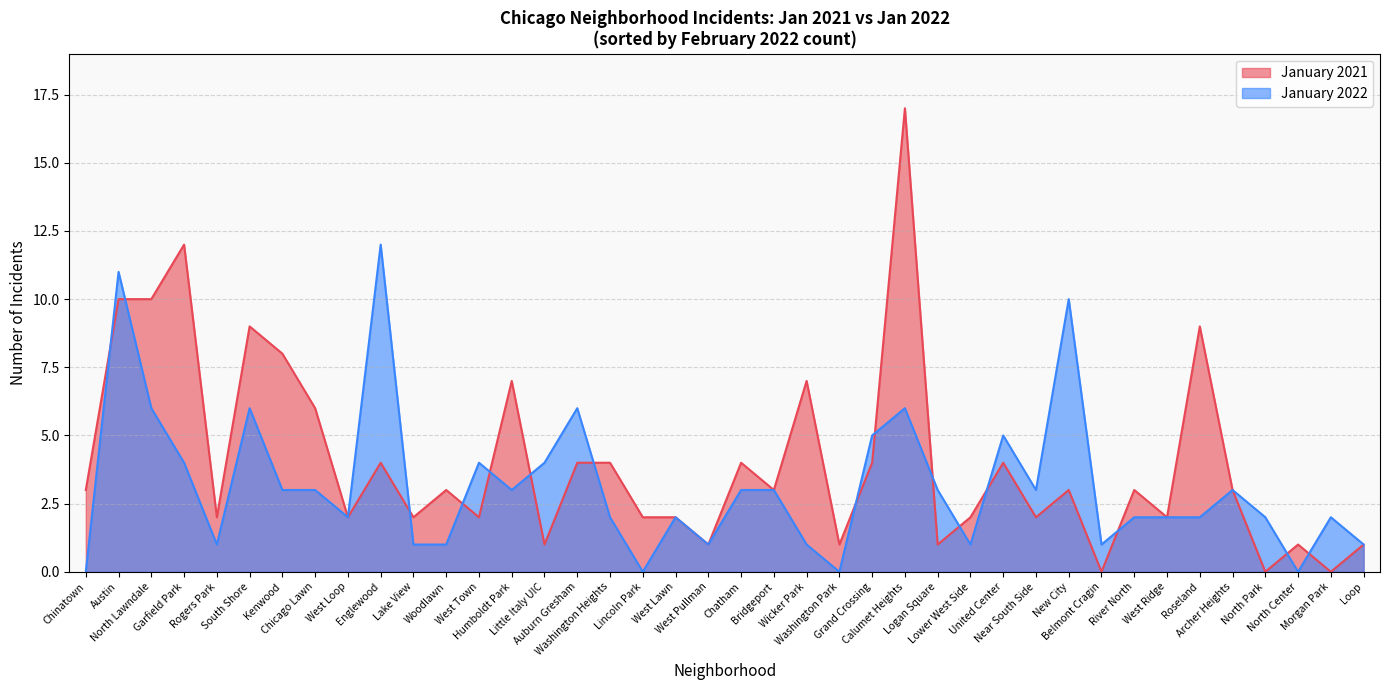

What are all the series names shown in the legend?

January 2021, January 2022